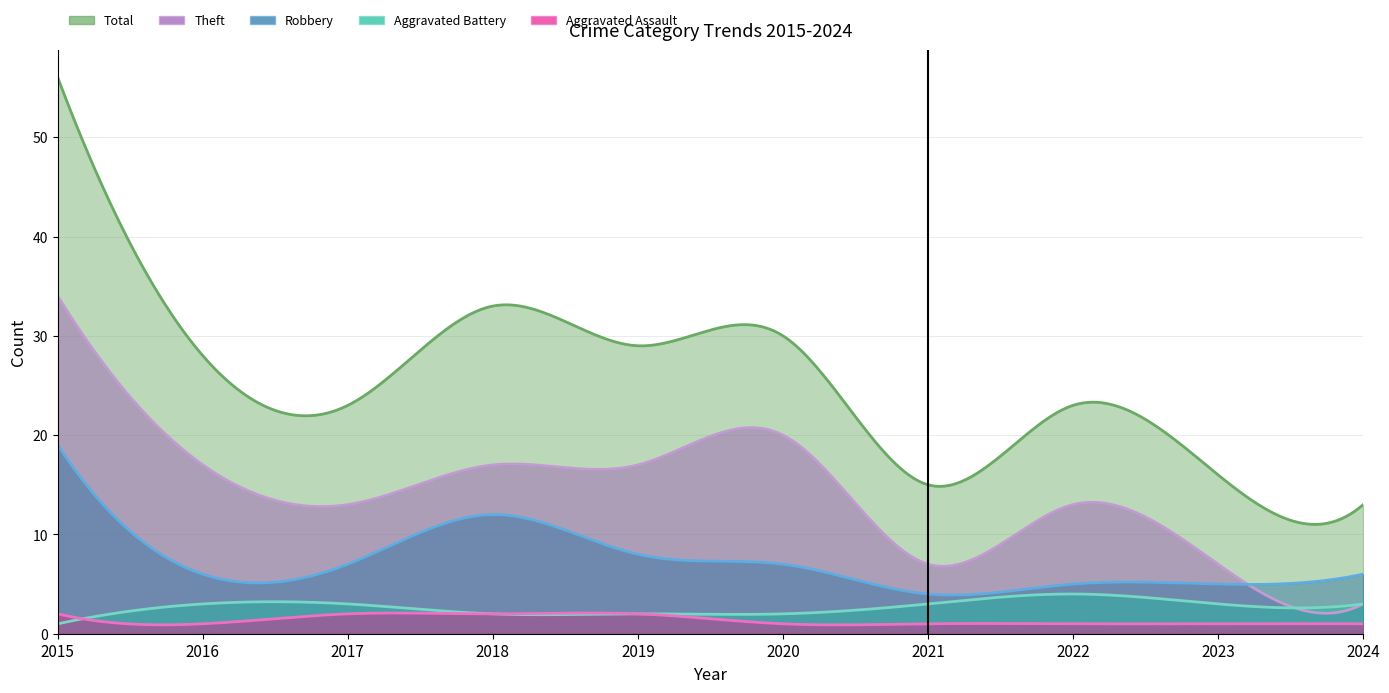

How many interior local peaks does the Robbery series have?

1